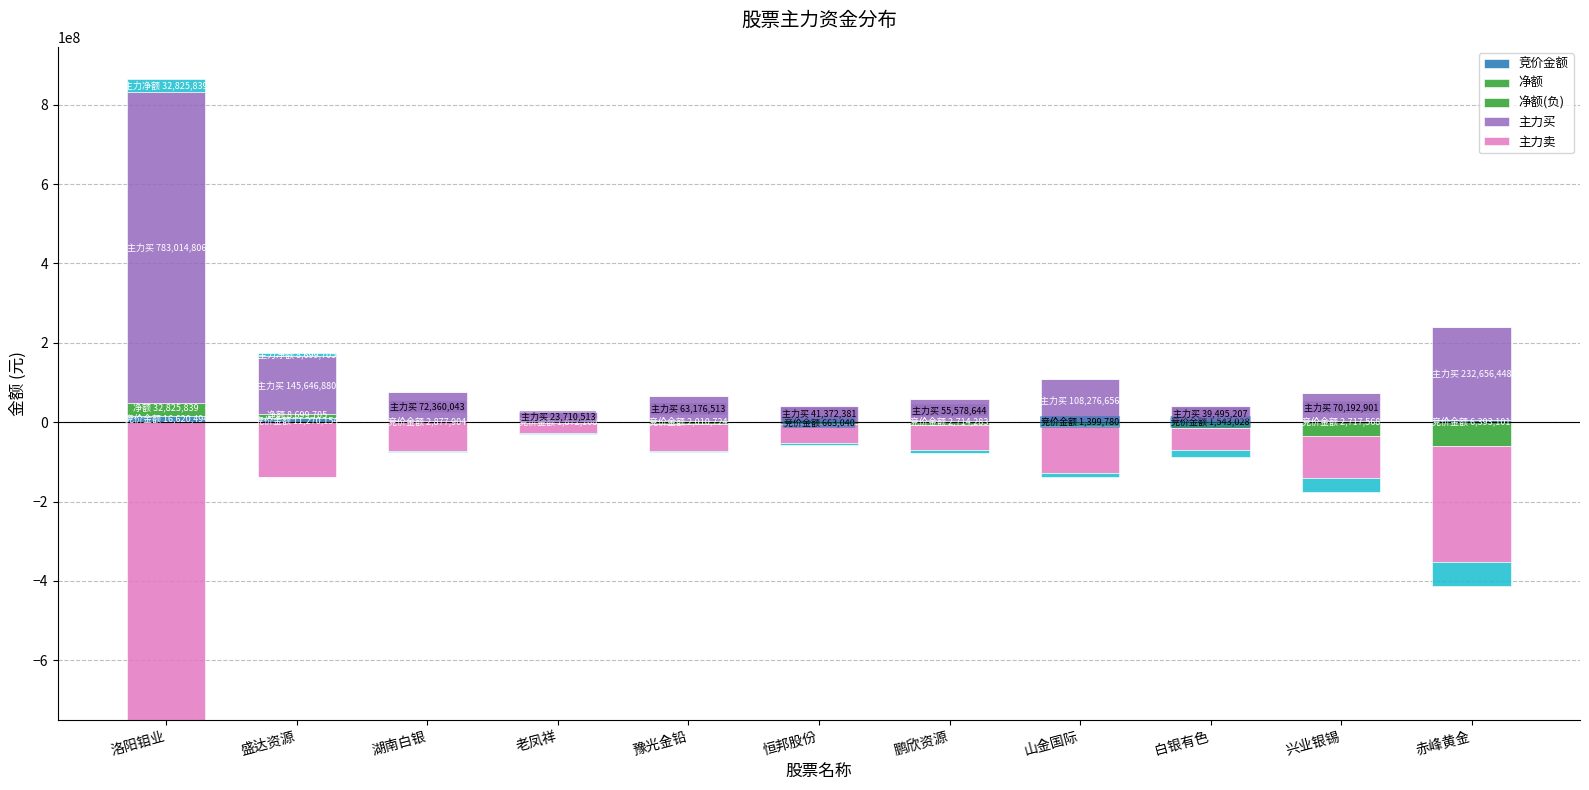

At which category does the chart reach its peak across all series?

洛阳钼业